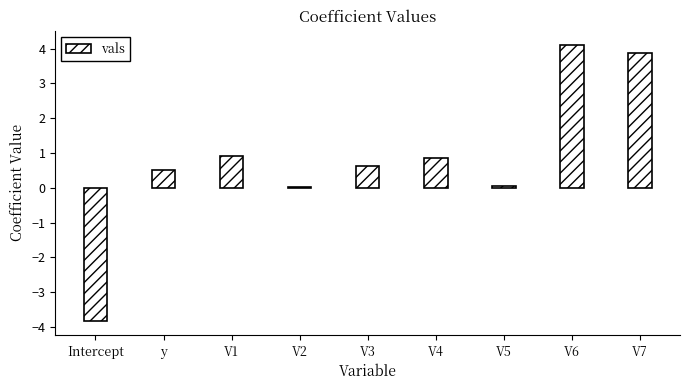

The value at V1 is 1.5. True or false?

False